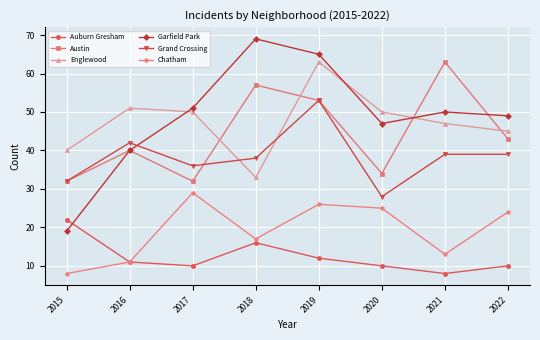

What is the average value of the Garfield Park series?

49